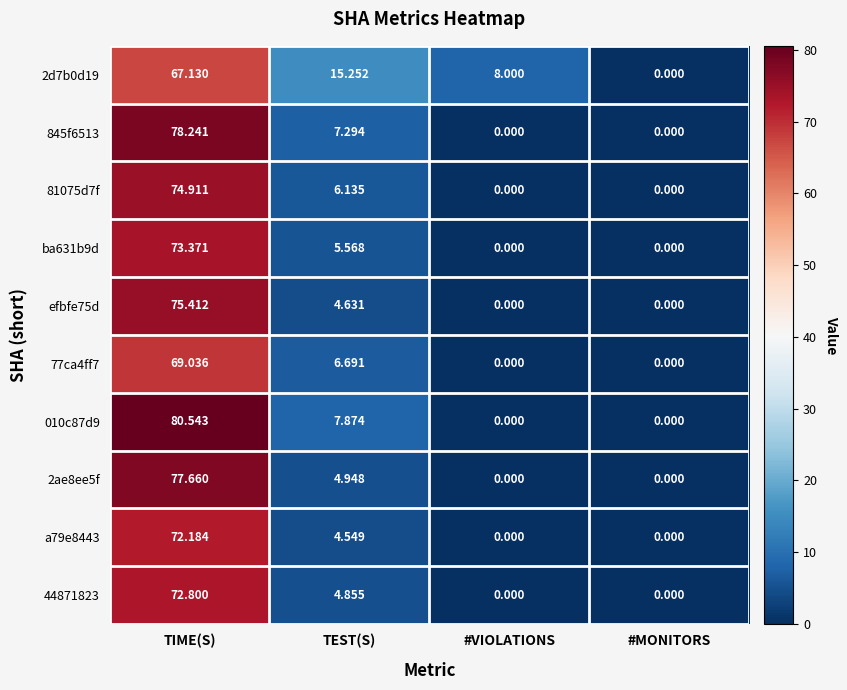

What is the total value across all series at TEST(S)?

67.8